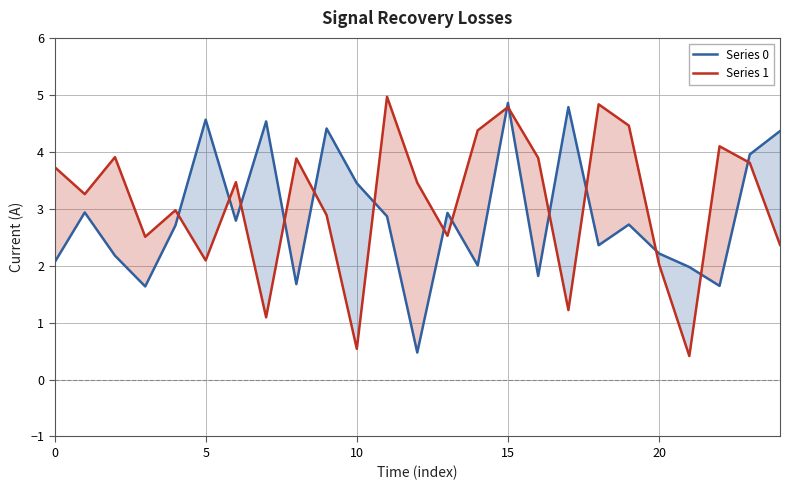

At which category does the chart reach its minimum across all series?

21